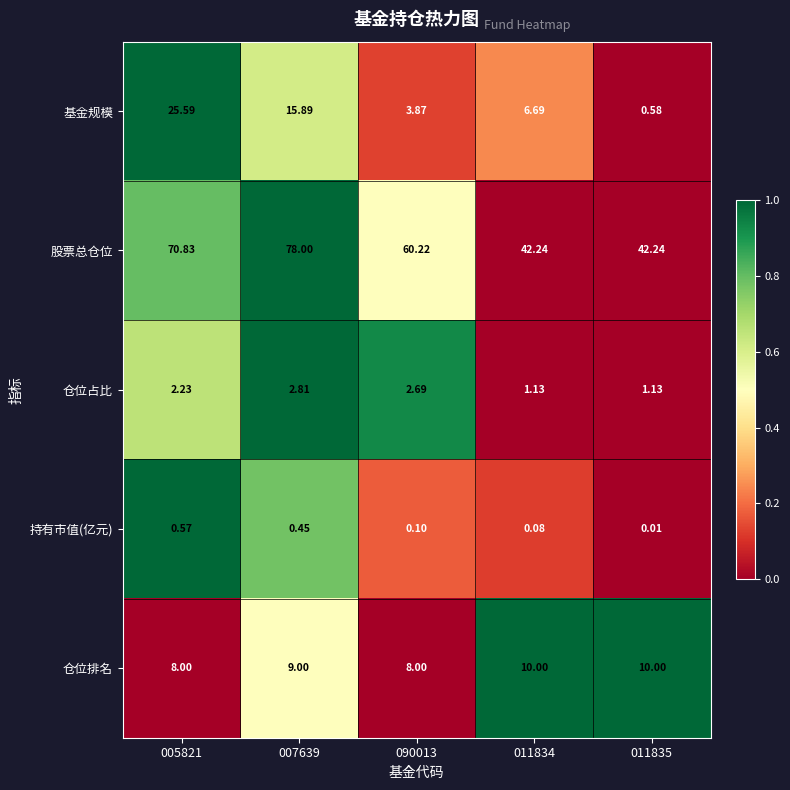

Which label corresponds to the smallest value in the chart?

011835